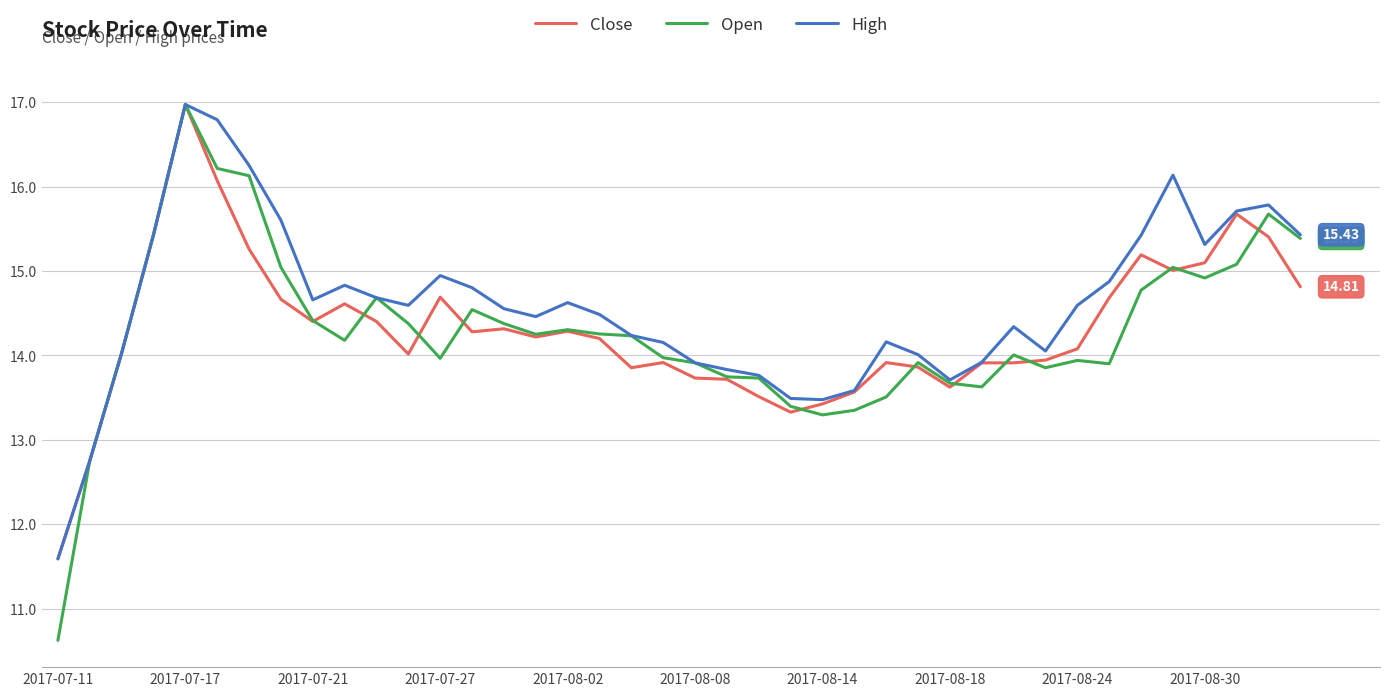

Which series has the widest spread of values?

Open